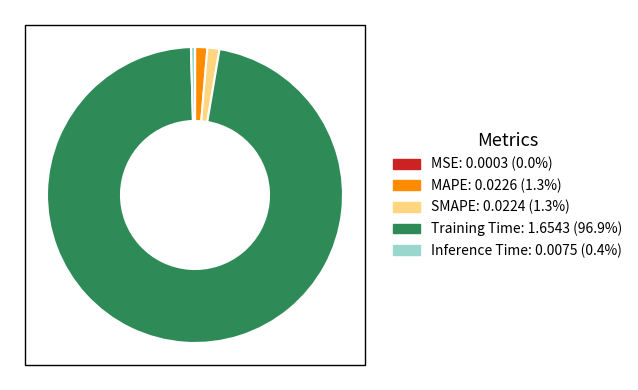

Which category has the biggest portion of the pie?

Training Time